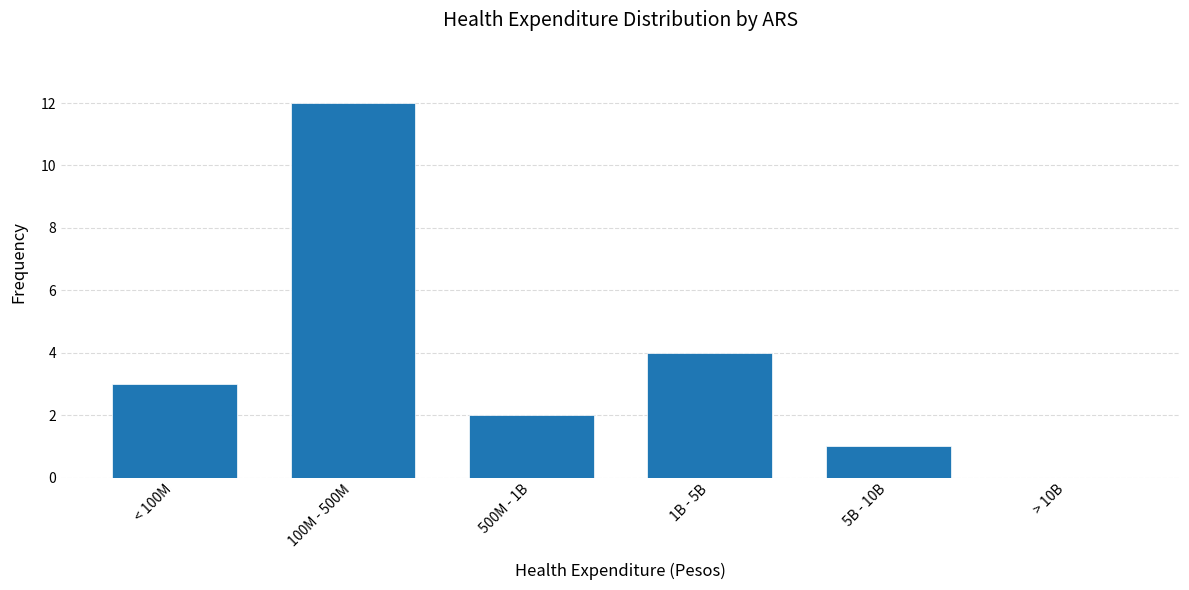

Reading right to left, what are all the values shown in this chart?

> 10B=0	5B - 10B=1	1B - 5B=4	500M - 1B=2	100M - 500M=12	< 100M=3